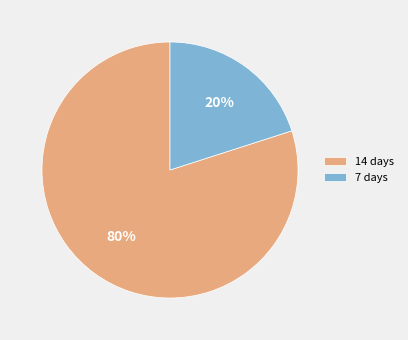

Rank the categories by value from lowest to highest.

7 days, 14 days